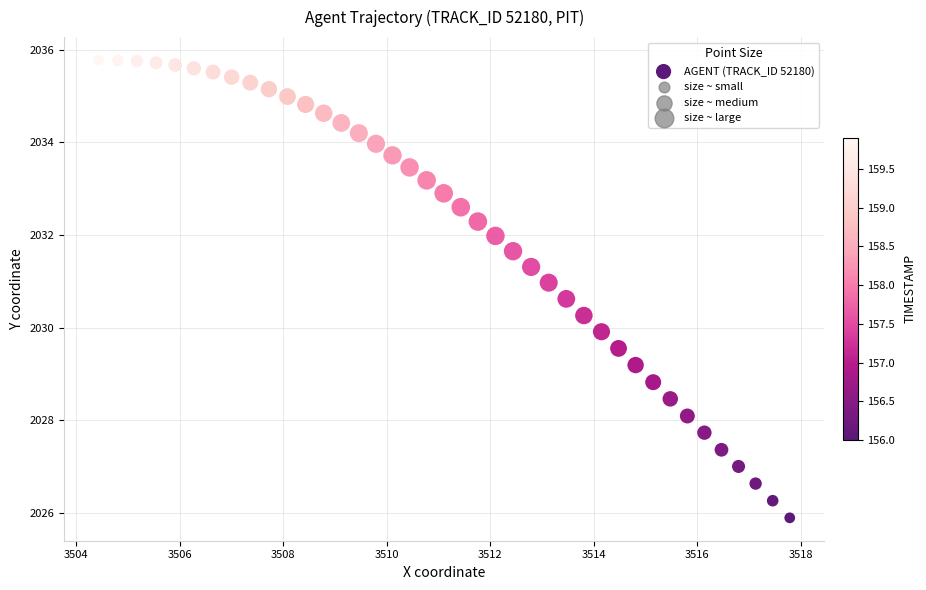

What is the range of Y values (max minus min)?

9.9